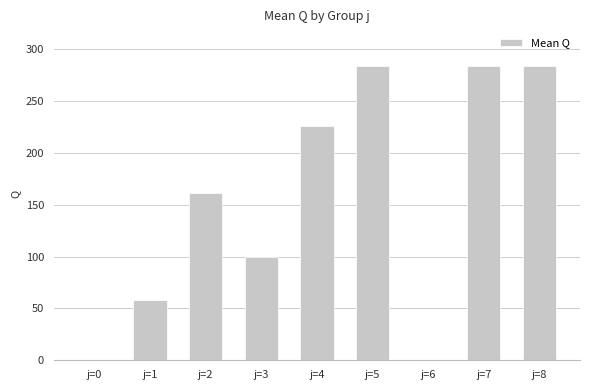

What is the sum of all values?

1397.0